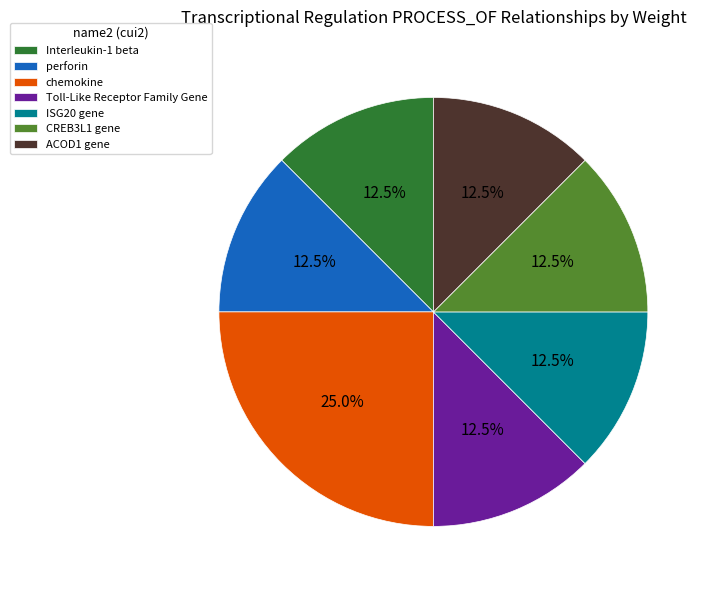

Which has a higher value, ACOD1 gene or chemokine?

chemokine